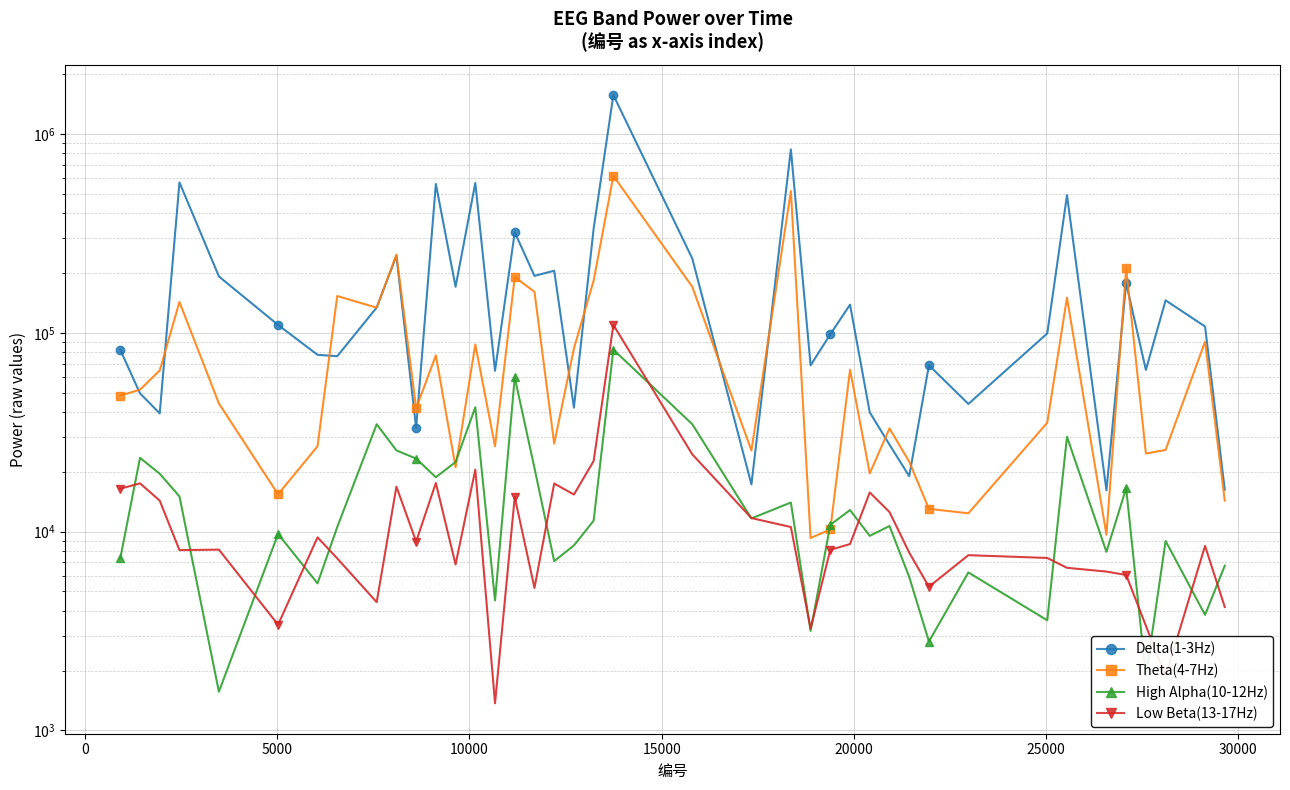

True or false: Delta(1-3Hz) and High Alpha(10-12Hz) intersect in this chart.

False